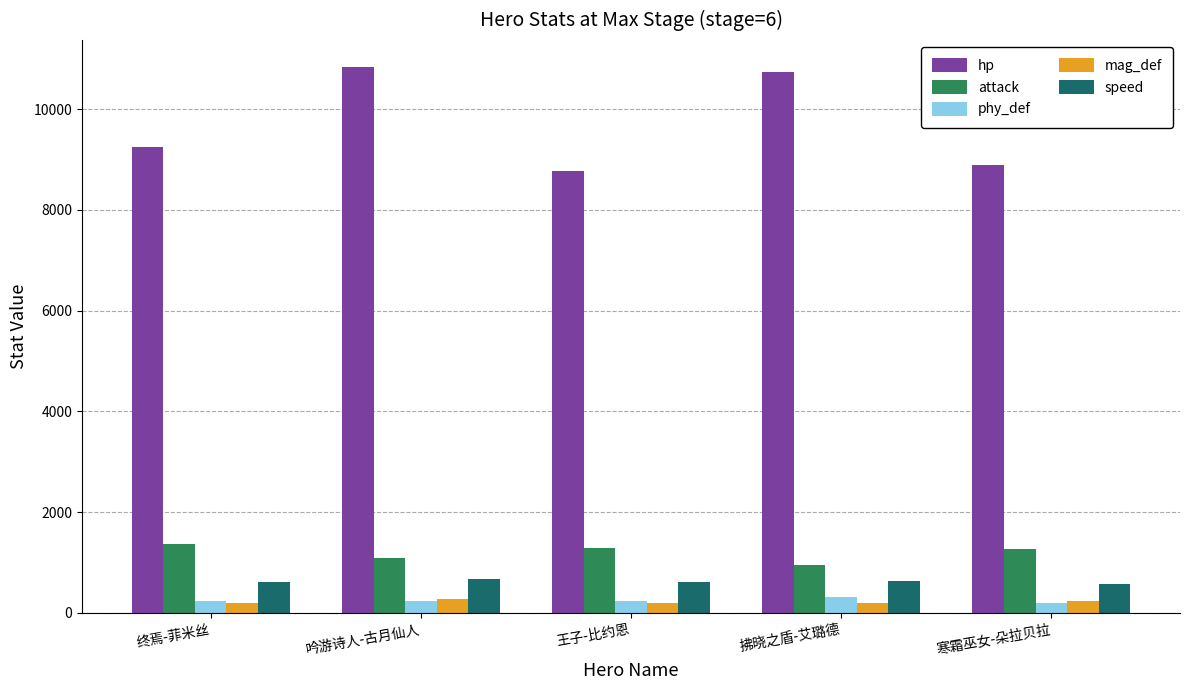

At which label does attack first exceed 1263?

终焉-菲米丝